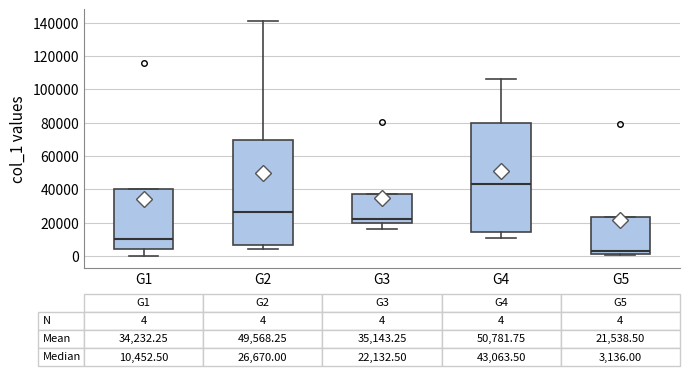

Which box is the tallest, from its lower edge to its upper edge?

G4